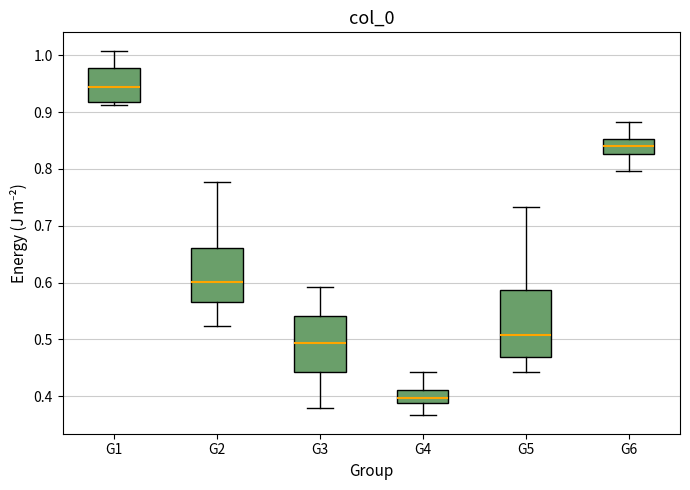

Reading left to right, transcribe this box plot: for each box, give where its median line is, the range the box spans, and where its two whiskers end, as read against the y-axis. The values are not printed on the chart, so give them approximately, as read against the axis.

G1: median 0.94, box 0.92 to 0.98, whiskers 0.91 to 1.01
G2: median 0.60, box 0.57 to 0.66, whiskers 0.52 to 0.78
G3: median 0.49, box 0.44 to 0.54, whiskers 0.38 to 0.59
G4: median 0.40, box 0.39 to 0.41, whiskers 0.37 to 0.44
G5: median 0.51, box 0.47 to 0.59, whiskers 0.44 to 0.73
G6: median 0.84, box 0.83 to 0.85, whiskers 0.80 to 0.88